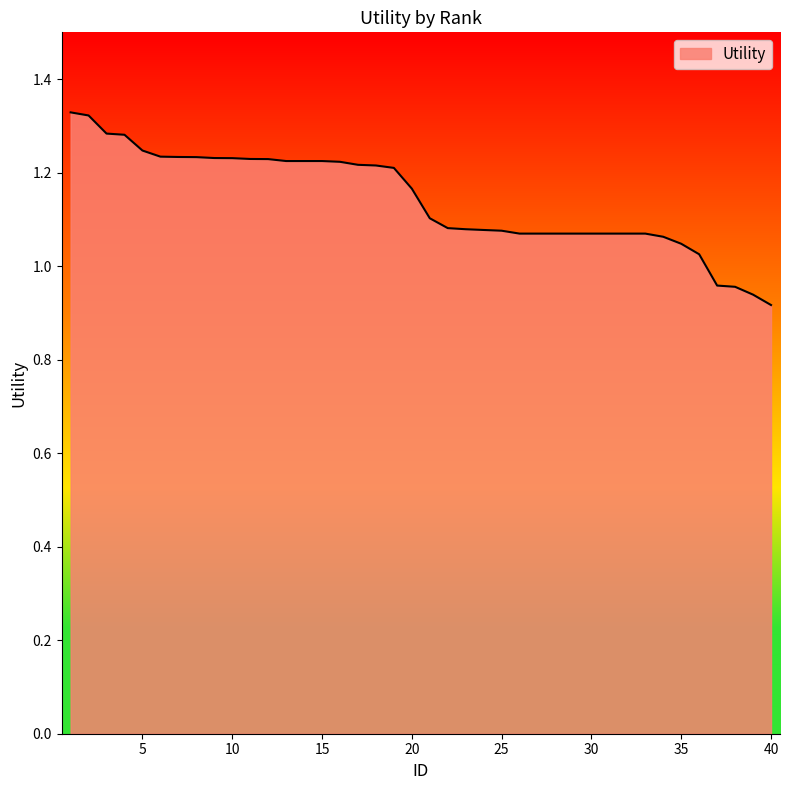

What is the difference between the second highest and minimum values?

0.4